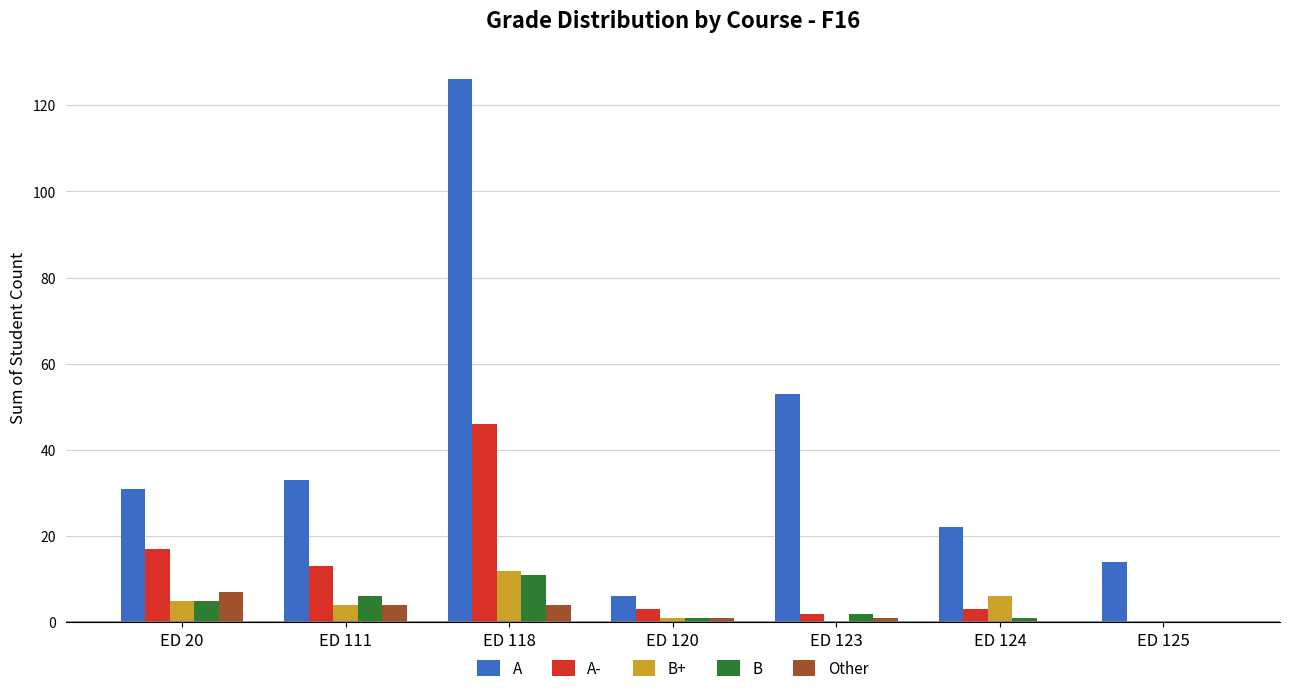

What is the sum of all A- values?

84